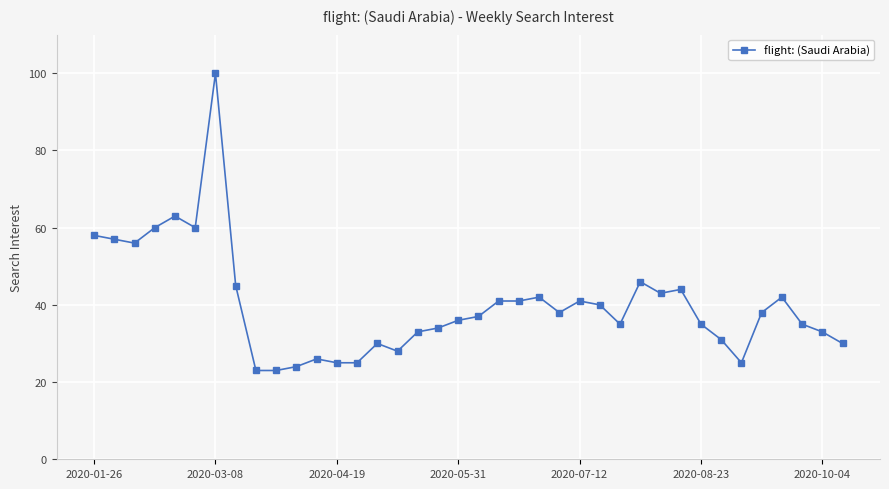

What is the maximum value shown in the chart?

100